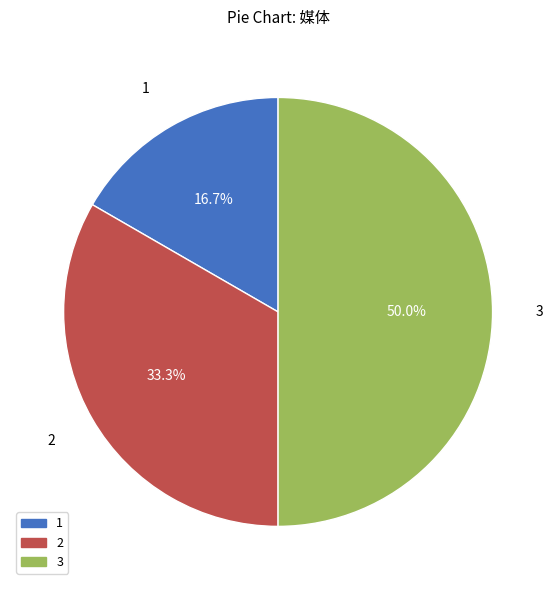

Between 1 and 3, which is larger?

3